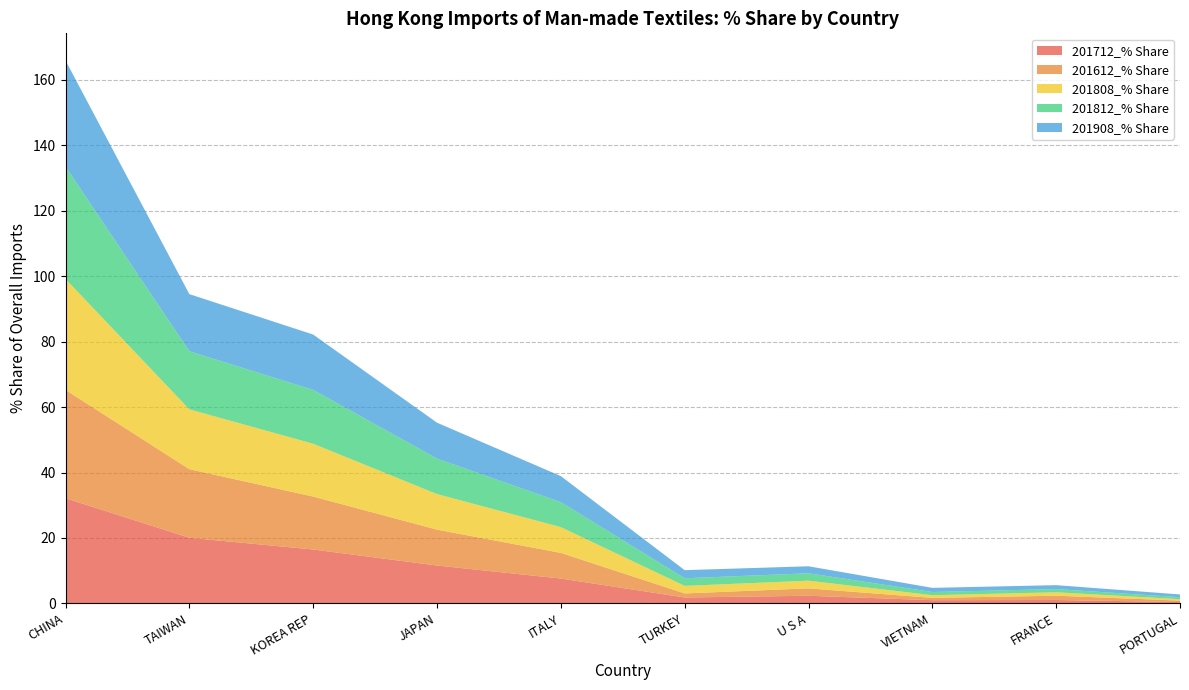

Reading left to right, list all the values displayed in this chart.

201712_% Share: 32.1	20.1	16.5	11.6	7.6	1.8	2.3	1.0	1.0	0.4
201612_% Share: 33.1	21.0	16.2	11.0	7.8	1.2	2.3	0.7	1.3	0.4
201808_% Share: 33.9	18.3	16.1	10.9	7.9	2.3	2.4	0.8	1.1	0.4
201812_% Share: 34.3	17.7	16.5	10.8	7.6	2.3	2.3	1.0	1.0	0.6
201908_% Share: 32.4	17.5	16.9	11.0	8.0	2.5	2.1	1.3	1.2	0.8